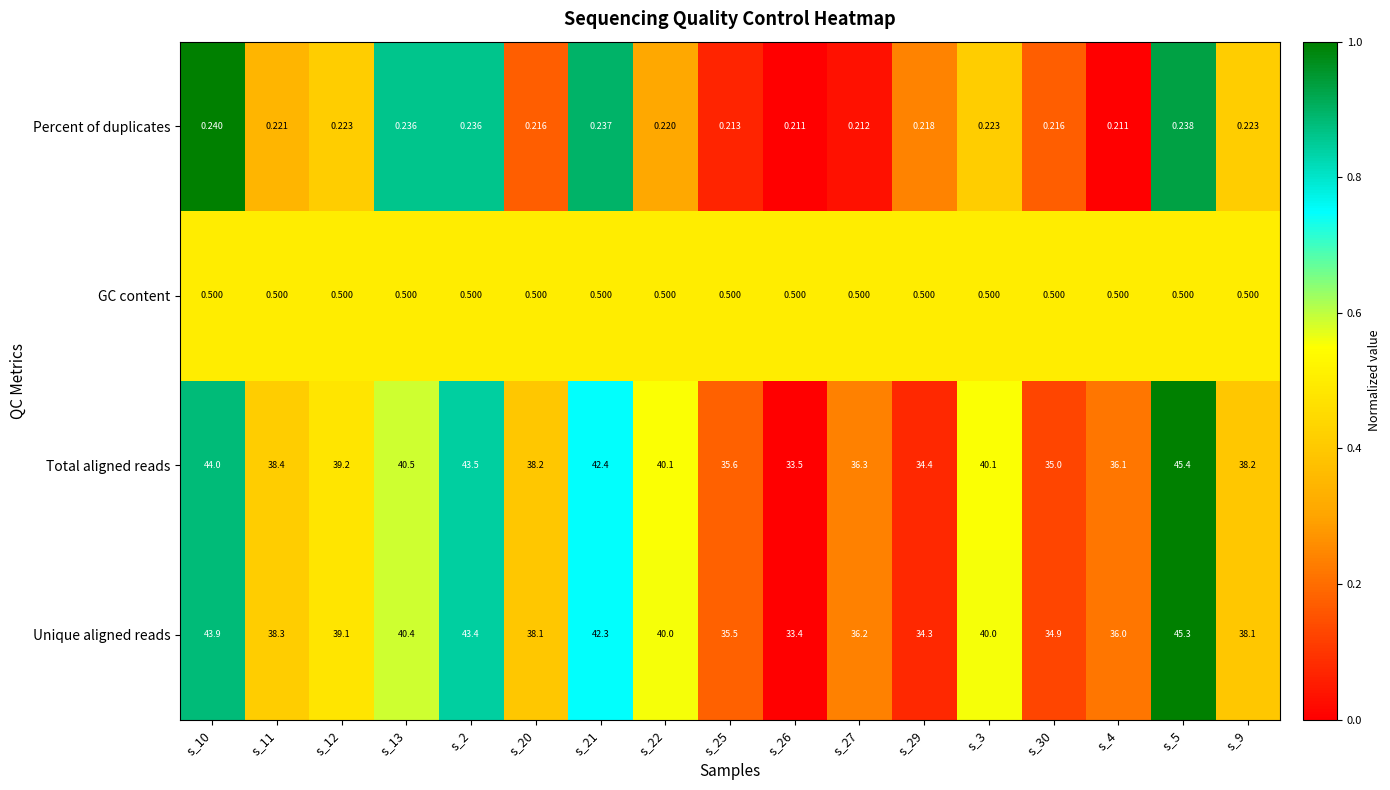

How many categories are shown in the chart?

17